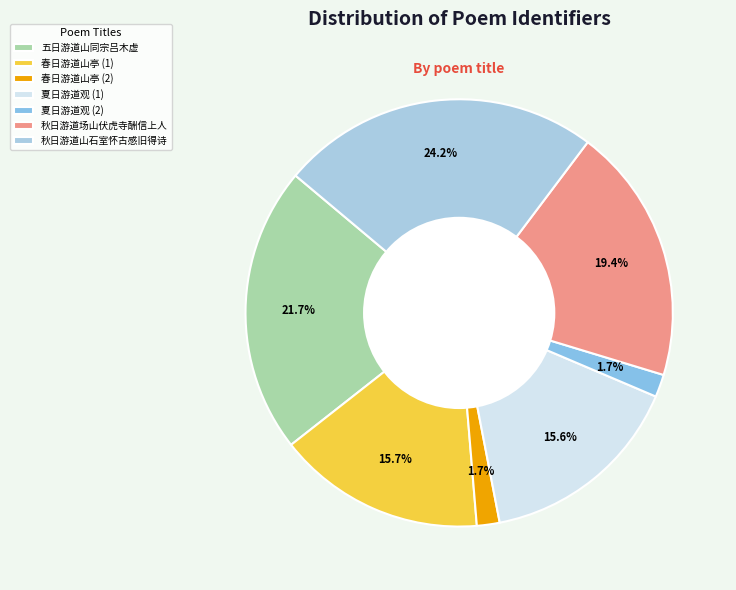

True or false: 秋日游道场山伏虎寺酬信上人 accounts for 19% of the total.

True